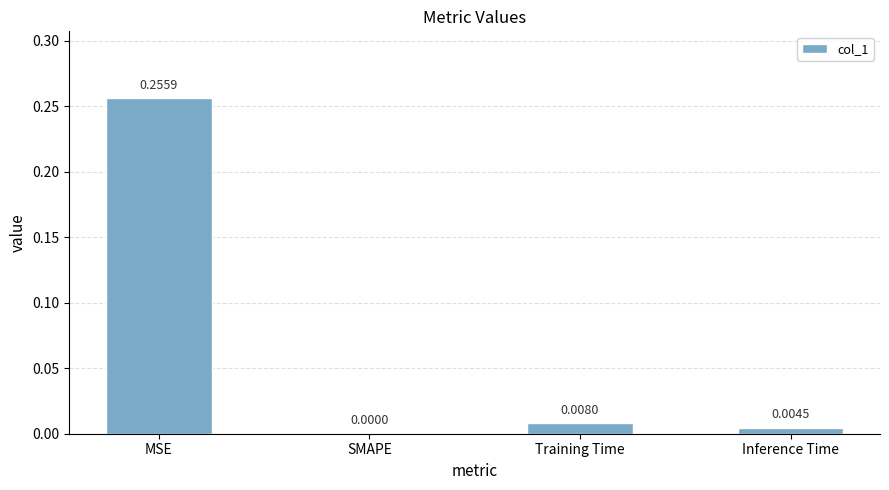

What is the change in value from MSE to Inference Time?

-0.3